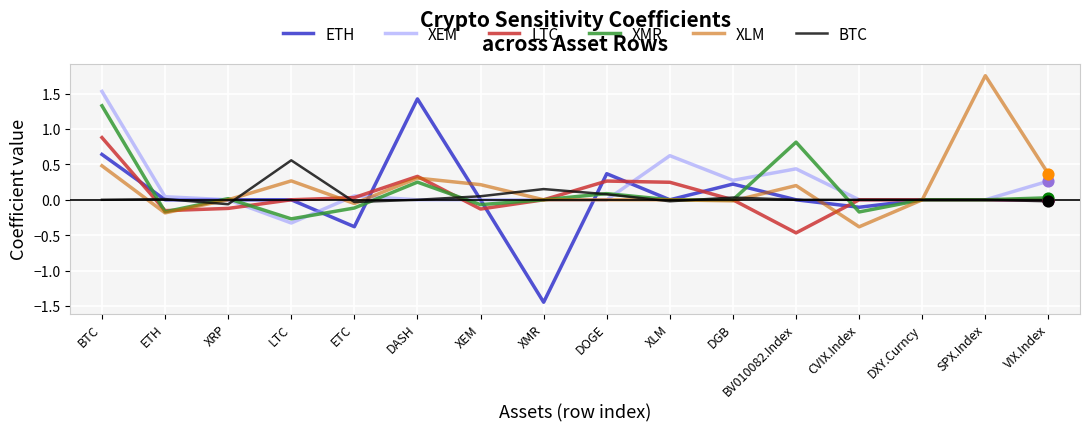

What are all the series names shown in the legend?

ETH, XEM, LTC, XMR, XLM, BTC